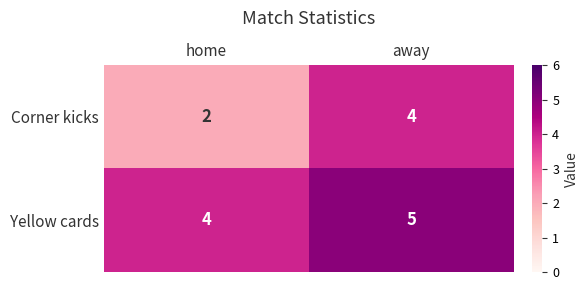

At which label is Corner kicks closest to 3?

home